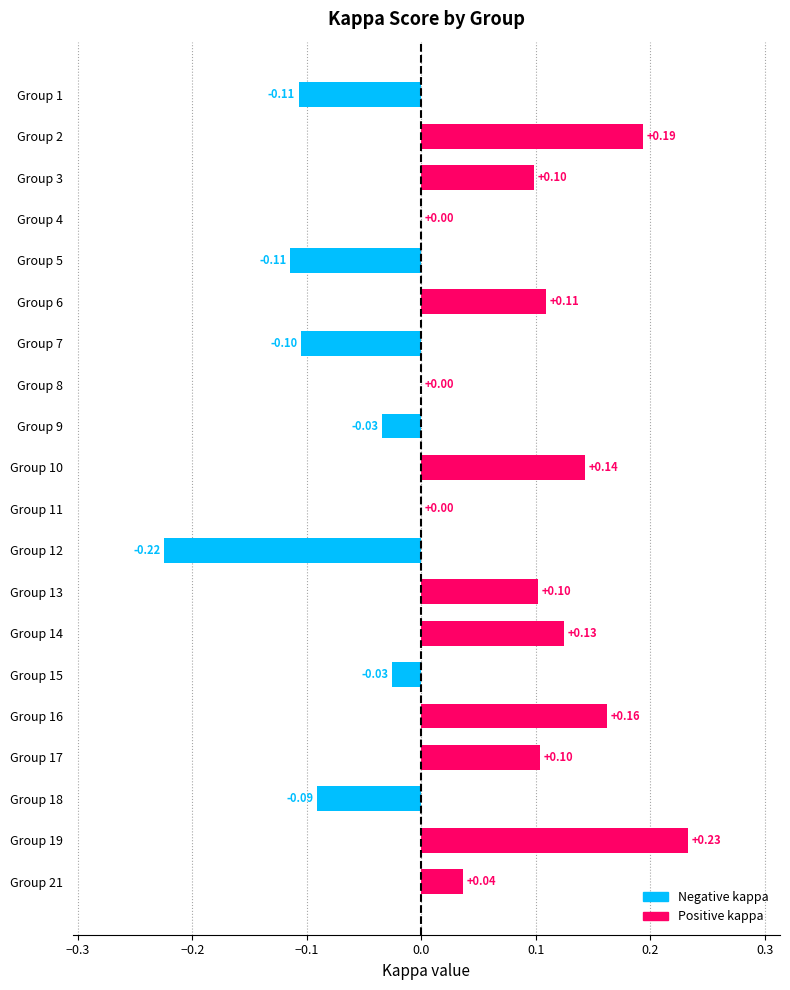

What is the change in value from Group 9 to Group 10?

+0.2